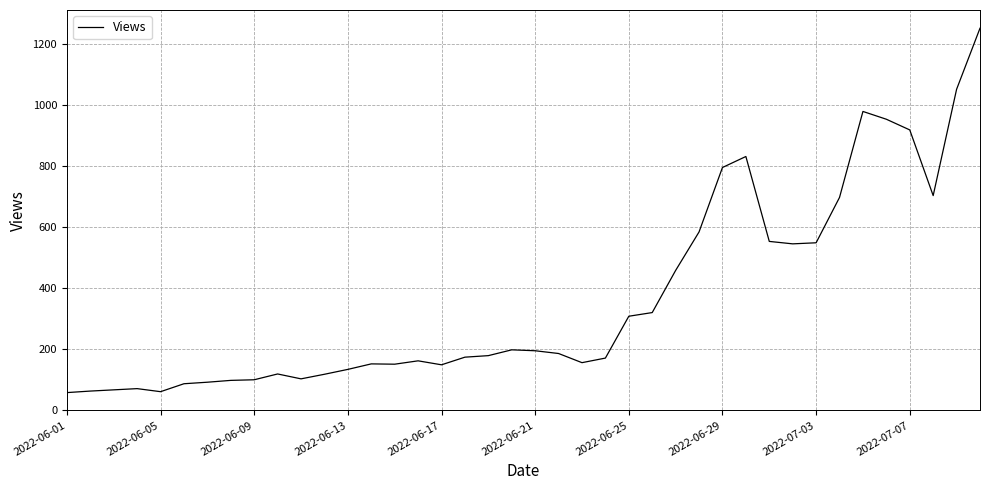

What is the difference between the second highest and minimum values?

993.0